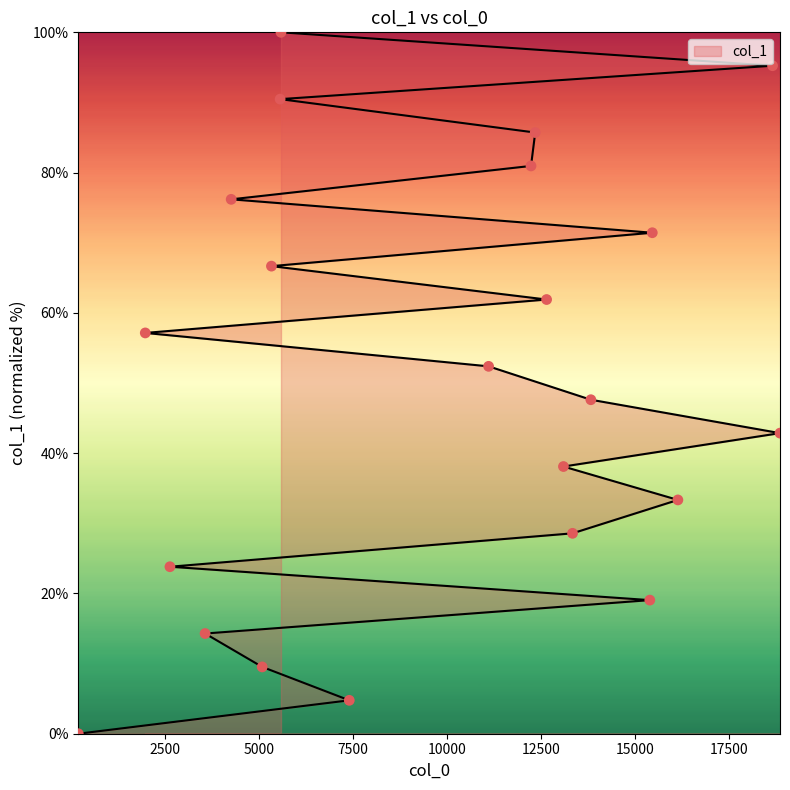

Which has a higher value, 18665 or 5090?

18665